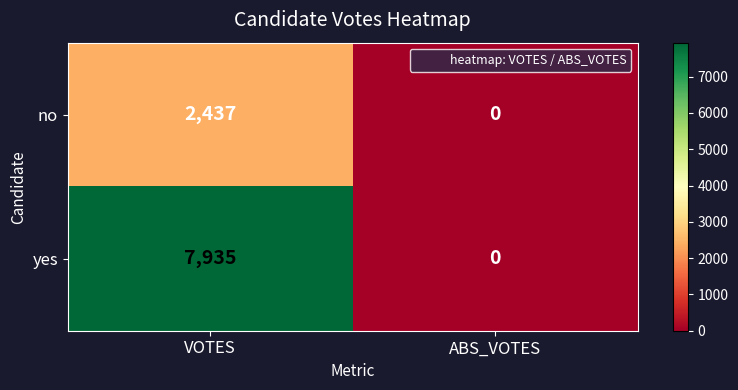

Reading right to left, list all the values displayed in this chart.

no: ABS_VOTES=0	VOTES=2437
yes: ABS_VOTES=0	VOTES=7935